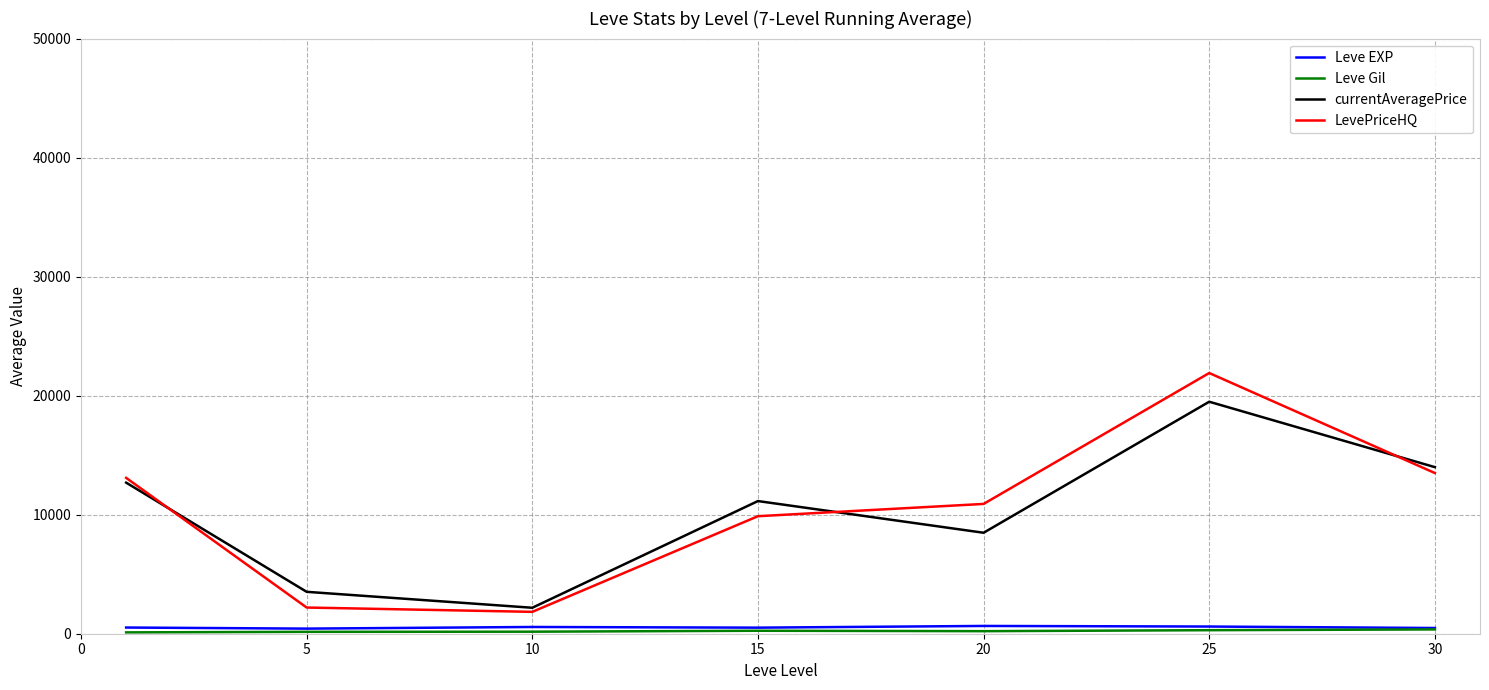

In Leve EXP, how many points are higher than both neighbors (excluding endpoints)?

2